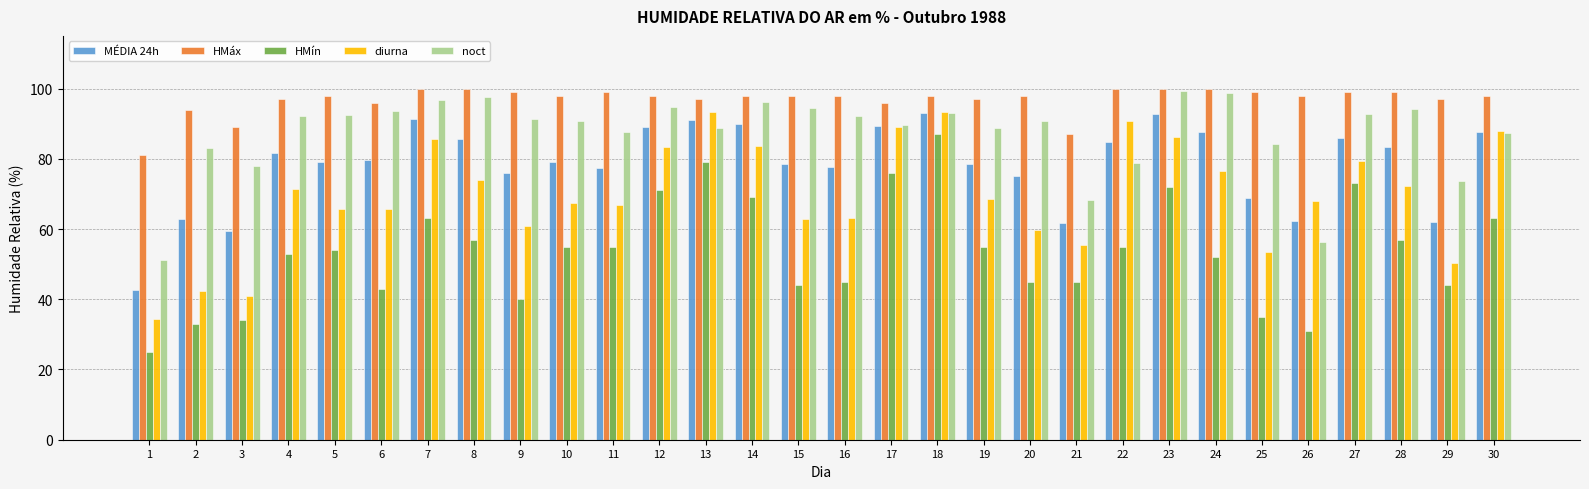

Is the value of noct at 17 greater than the value of MÉDIA 24h at 10?

Yes